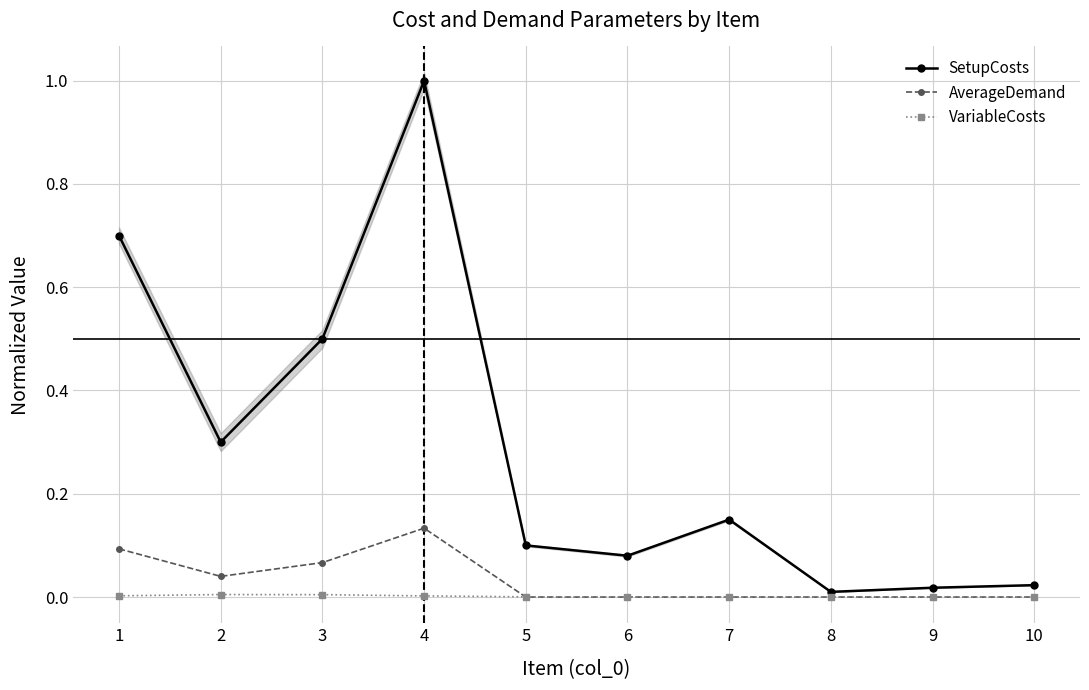

Which series has the largest total across all categories?

SetupCosts